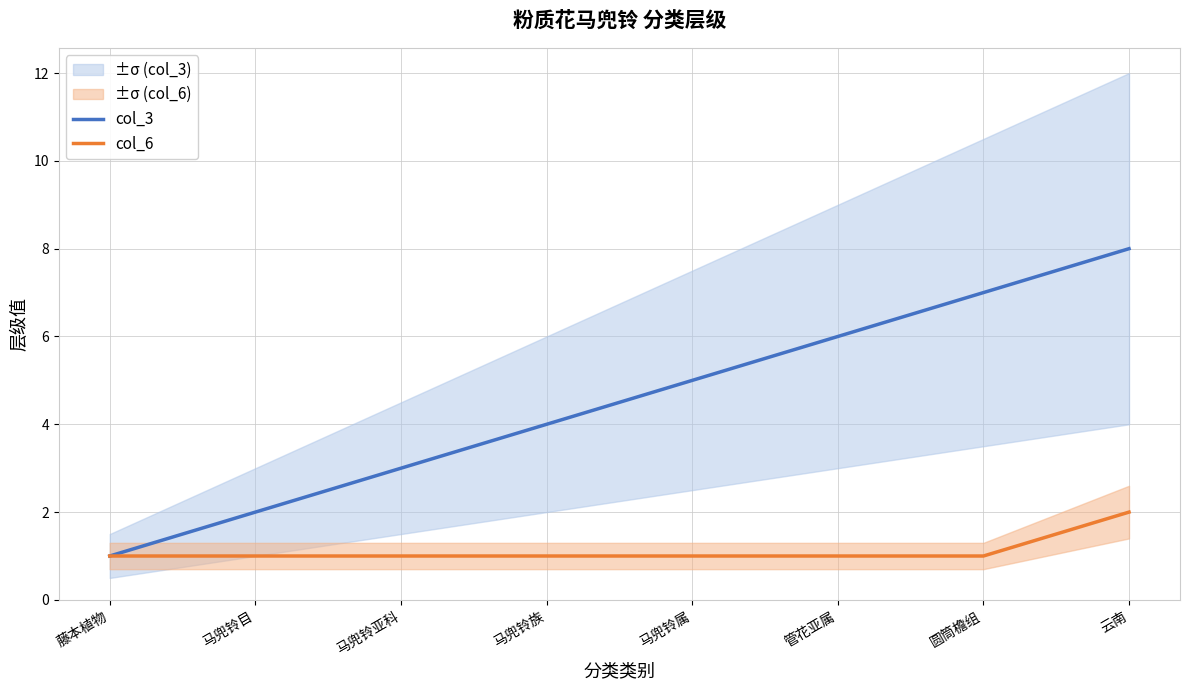

Which has a higher value, 马兜铃属 or 云南?

云南